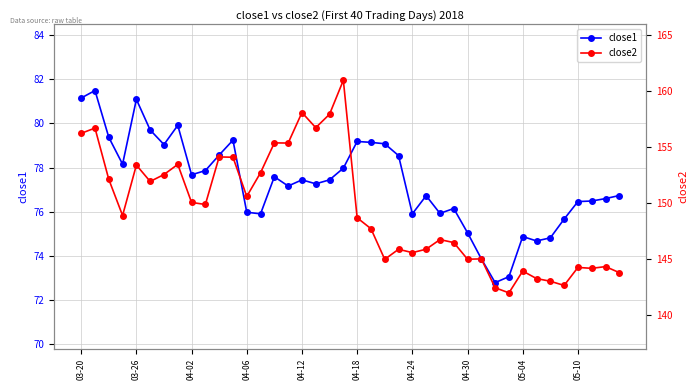

Reading left to right, what are all the values shown in this chart?

close1: 81.2	81.5	79.4	78.2	81.1	79.7	79.0	79.9	77.7	77.9	78.6	79.2	76.0	75.9	77.6	77.2	77.4	77.3	77.4	78.0	79.2	79.1	79.1	78.5	75.9	76.7	75.9	76.1	75.0	73.9	72.8	73.1	74.9	74.7	74.8	75.7	76.5	76.5	76.6	76.7
close2: 156.2	156.7	152.1	148.9	153.4	151.9	152.5	153.4	150.0	149.9	154.1	154.1	150.6	152.7	155.4	155.4	158.1	156.7	157.9	161.0	148.7	147.7	145.0	145.9	145.6	145.9	146.7	146.5	145.0	145.0	142.4	142.0	143.9	143.2	143.0	142.6	144.2	144.2	144.3	143.8